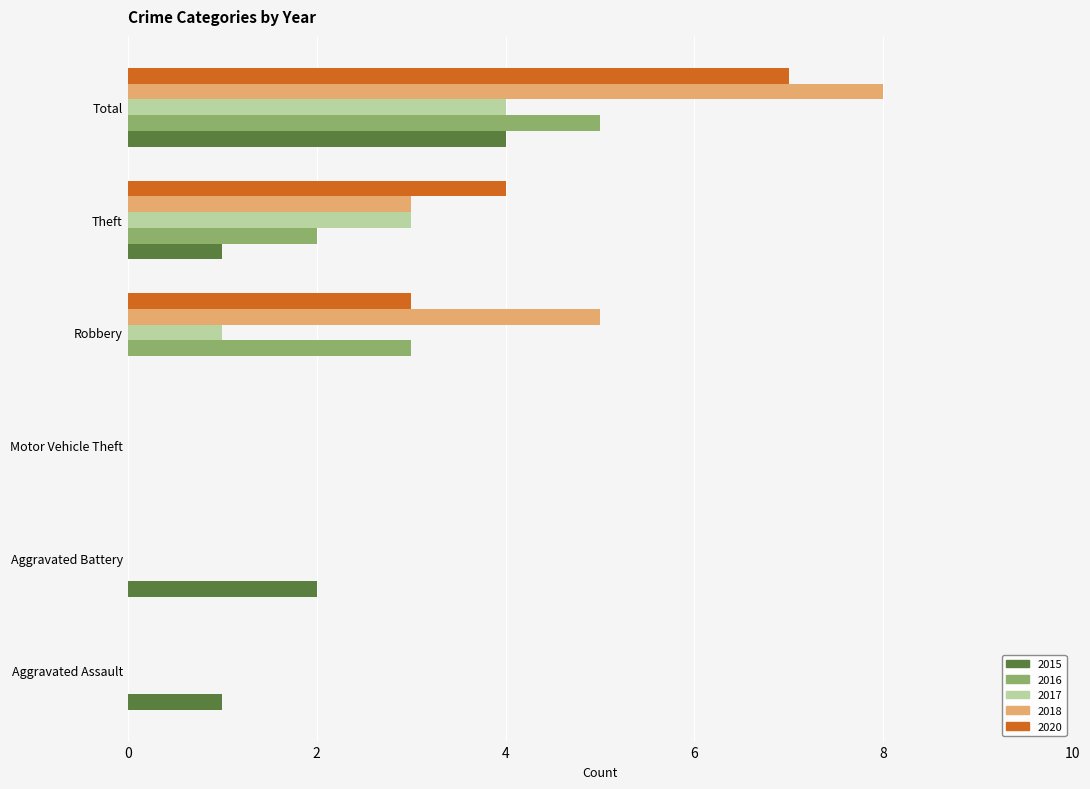

Read the 2018 value at Robbery.

5